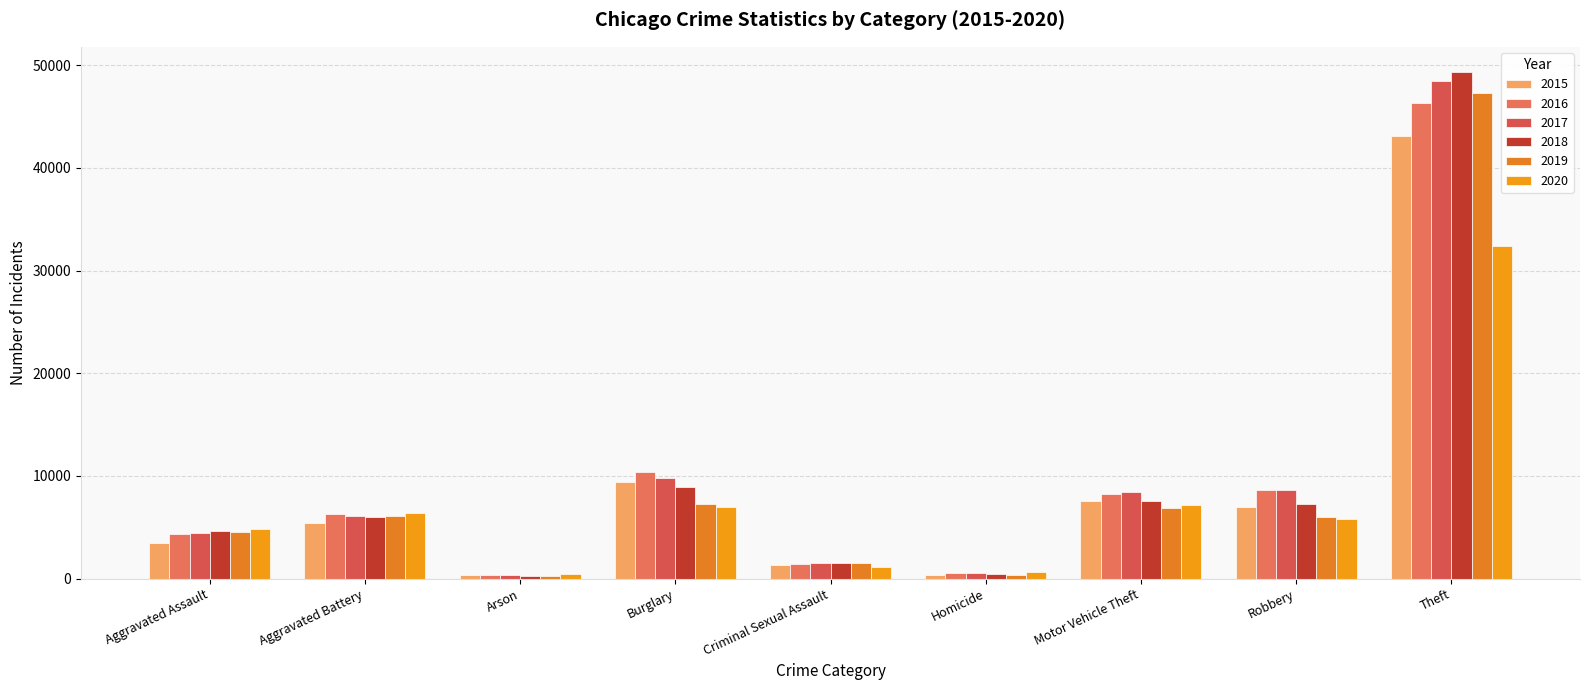

At Aggravated Assault, list the series in order from largest to smallest.

2020, 2018, 2019, 2017, 2016, 2015